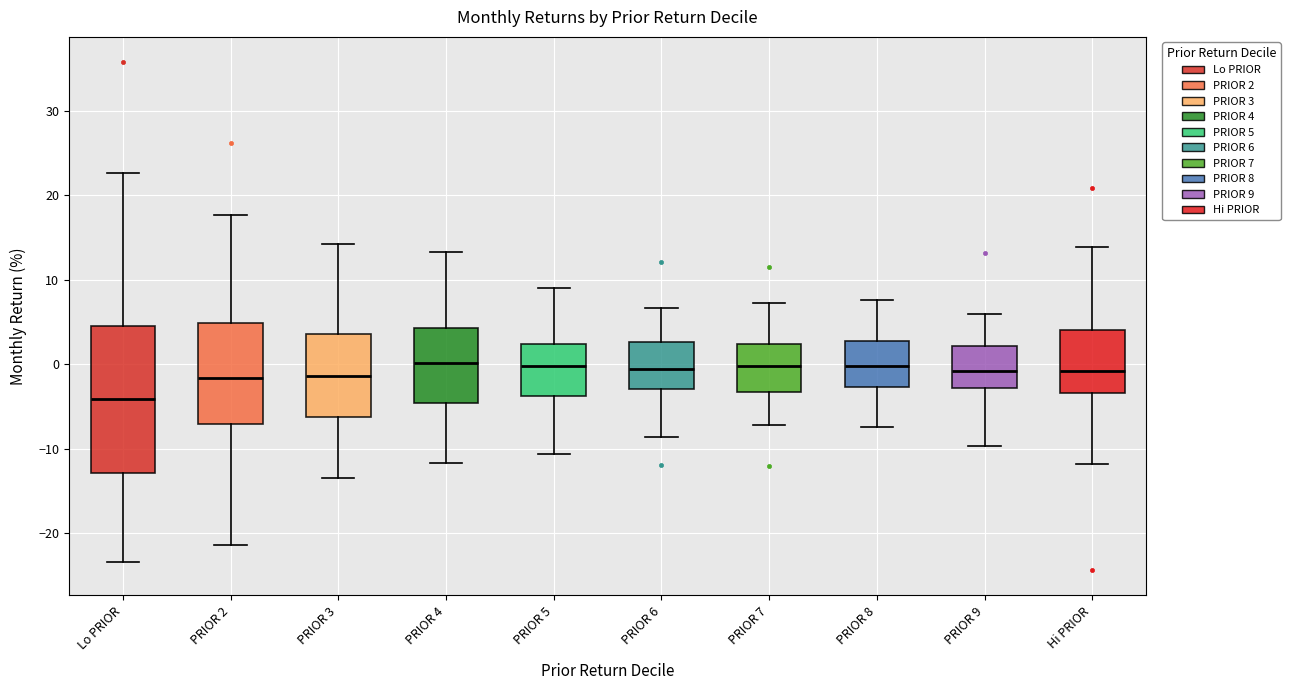

Where does the median line of the box for PRIOR 6 sit on the y-axis? The values are not printed on the chart, so give them approximately, as read against the axis.

-1